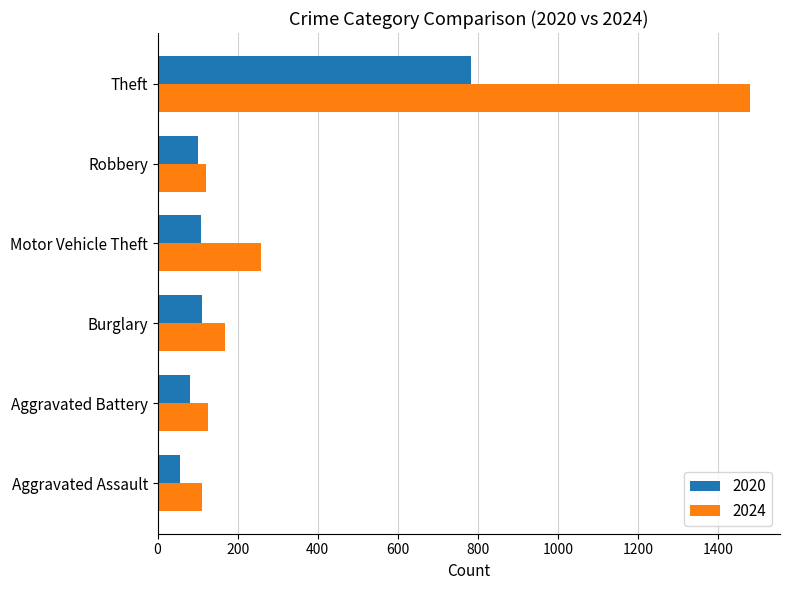

What is the difference between the highest and lowest values at Aggravated Battery?

45